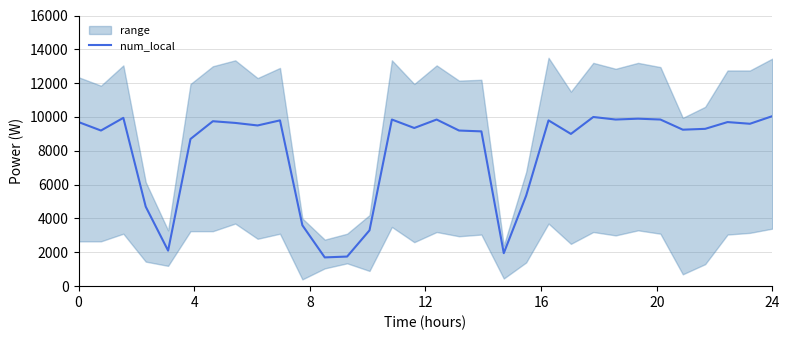

What is the greatest value displayed?

10050